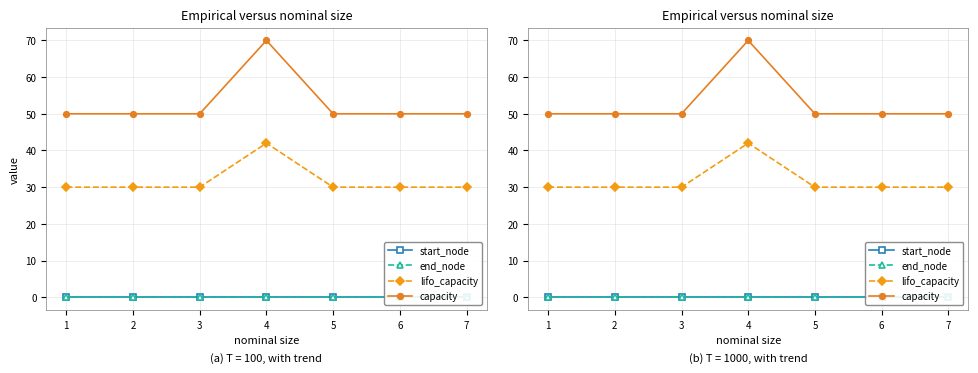

Reading right to left, list all the values displayed in this chart.

start_node: 0	0	0	0	0	0	0
end_node: 0	0	0	0	0	0	0
lifo_capacity: 30	30	30	42	30	30	30
capacity: 50	50	50	70	50	50	50